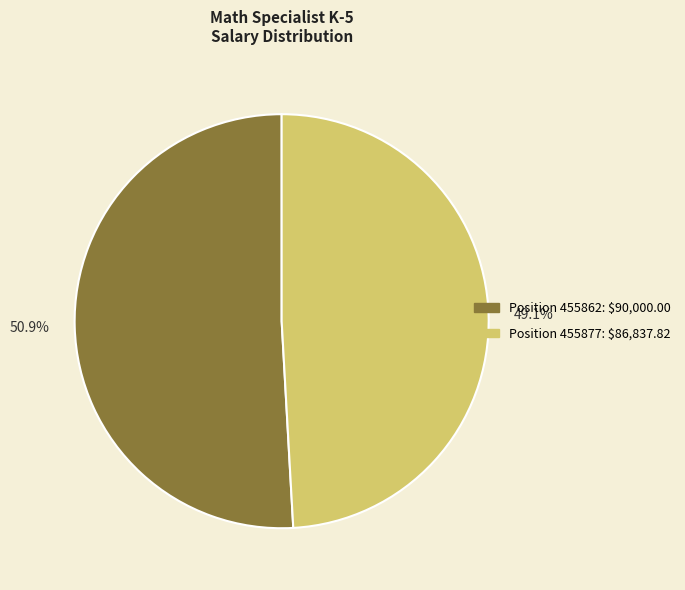

What is the smallest slice in the pie chart?

Position 455877: $86,837.82